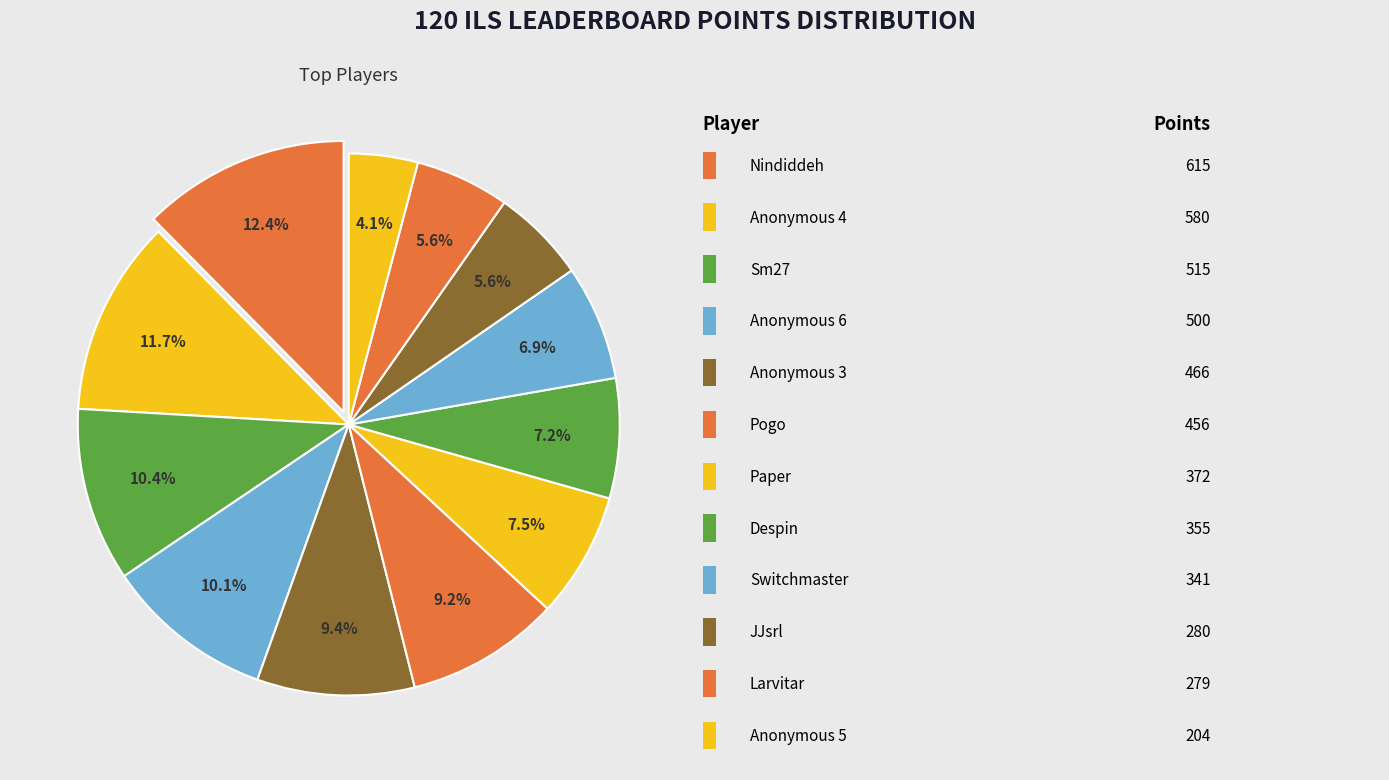

How many segments does this pie chart have?

12